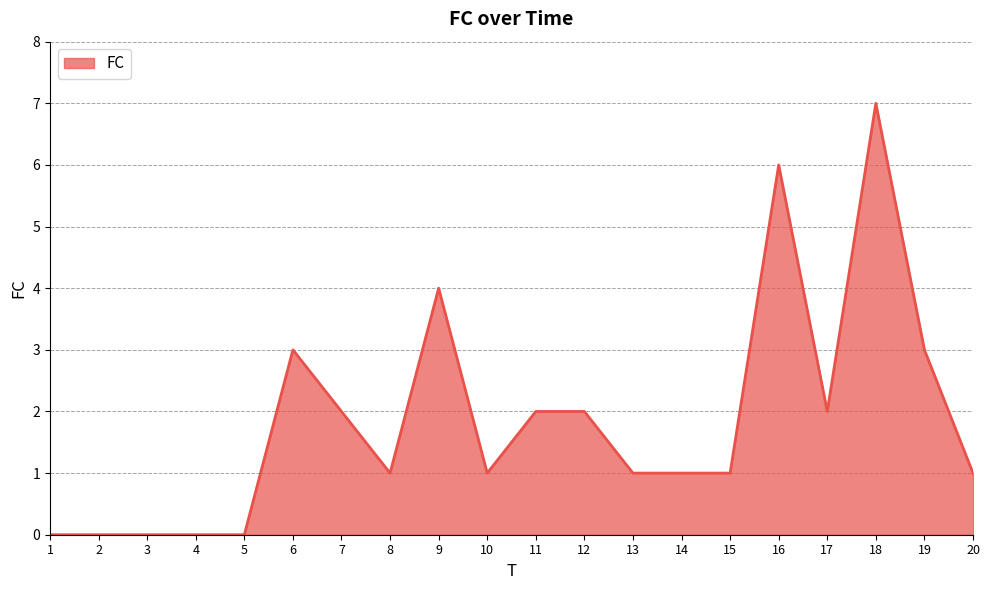

What is the difference between the maximum and minimum values?

7